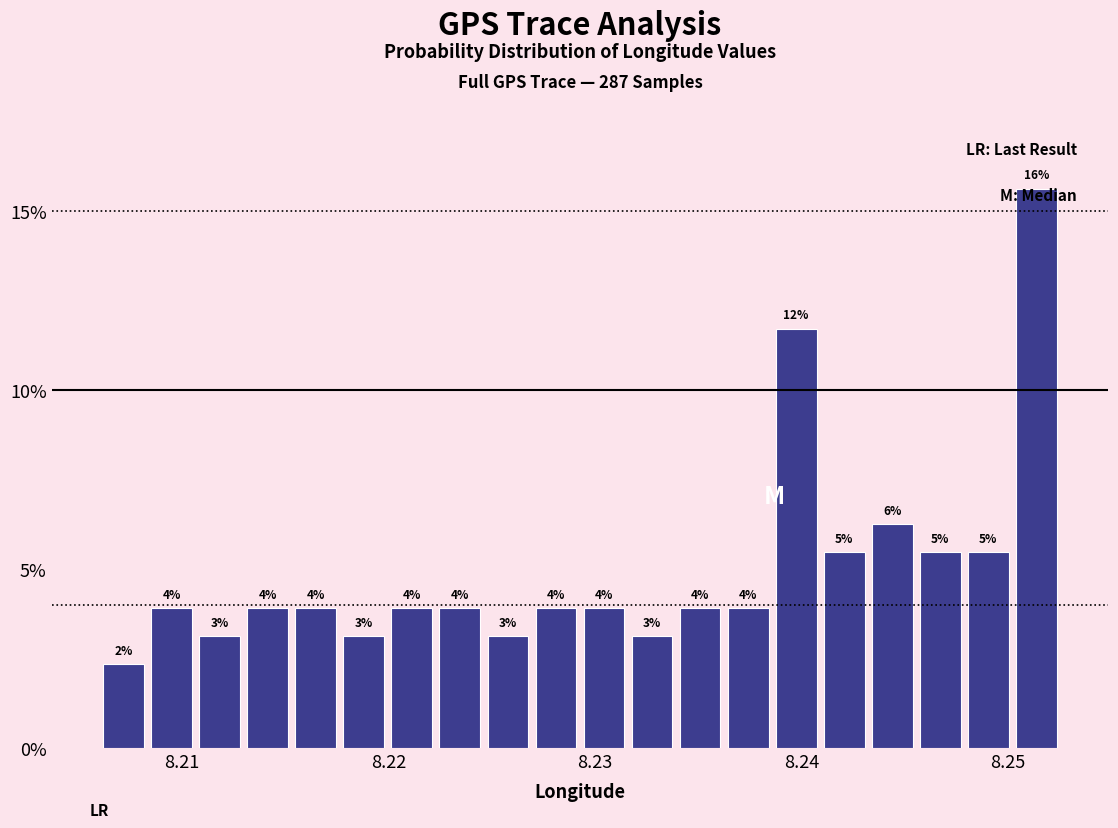

Around what value on the x-axis is the tallest bar? Give the approximate position of its centre, as read against the axis.

8.251